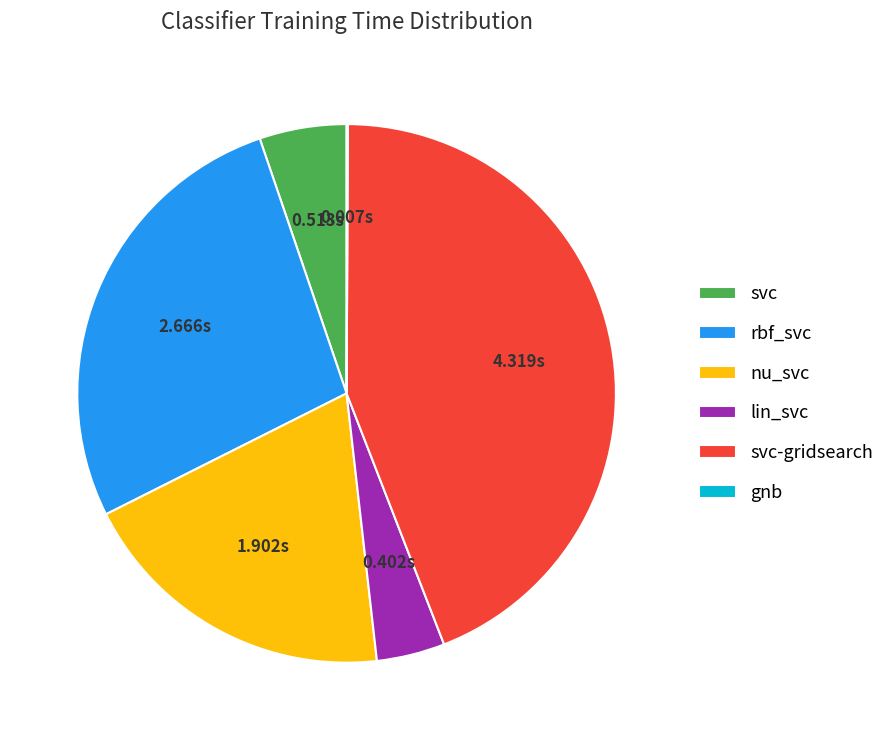

What is the largest slice in the pie chart?

svc-gridsearch